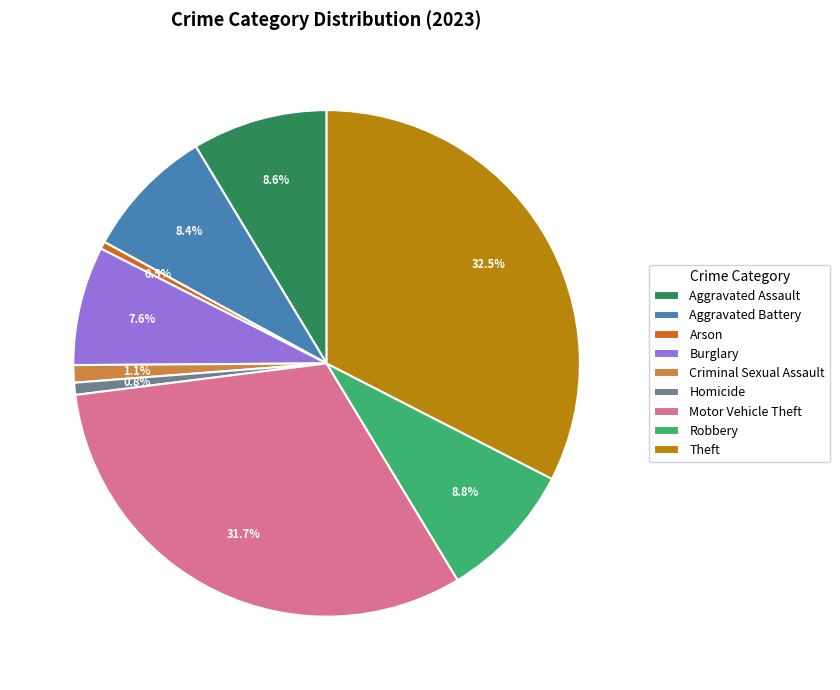

Between Theft and Robbery, which is larger?

Theft